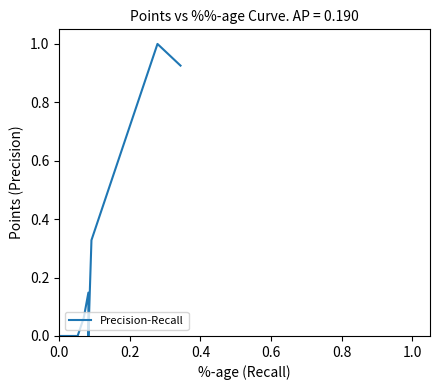

What is the average value?

0.3